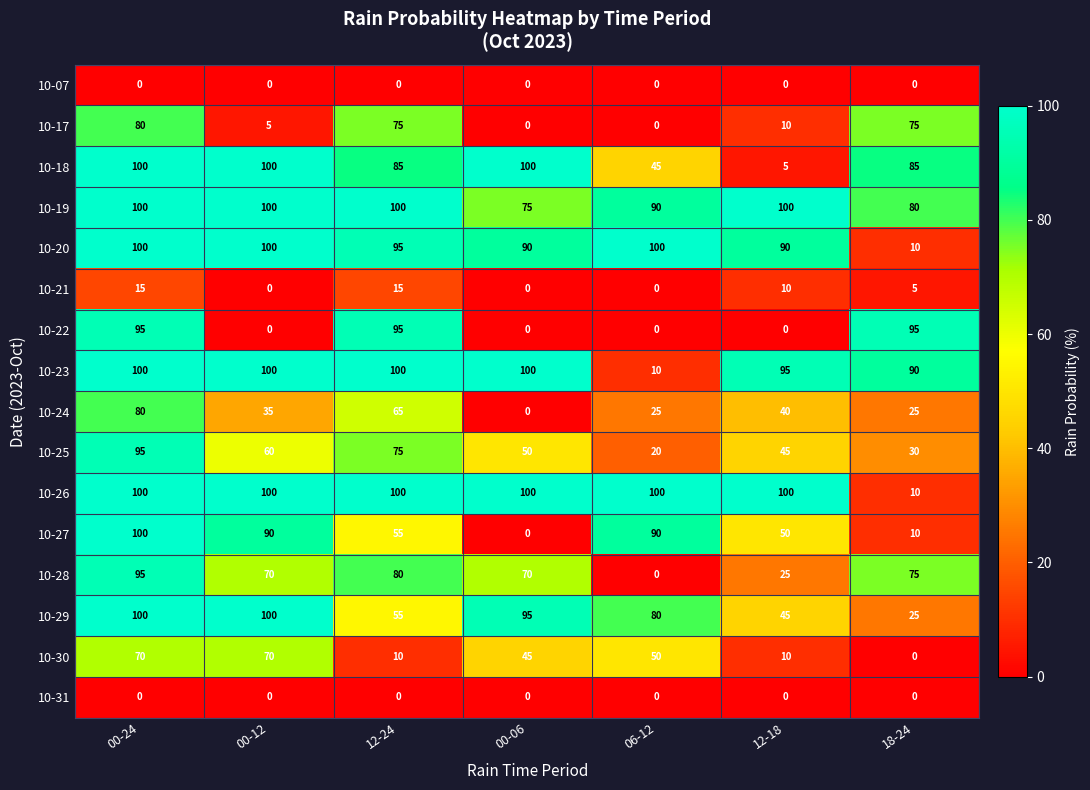

Which series changed the most between 00-06 and 12-18?

10-18